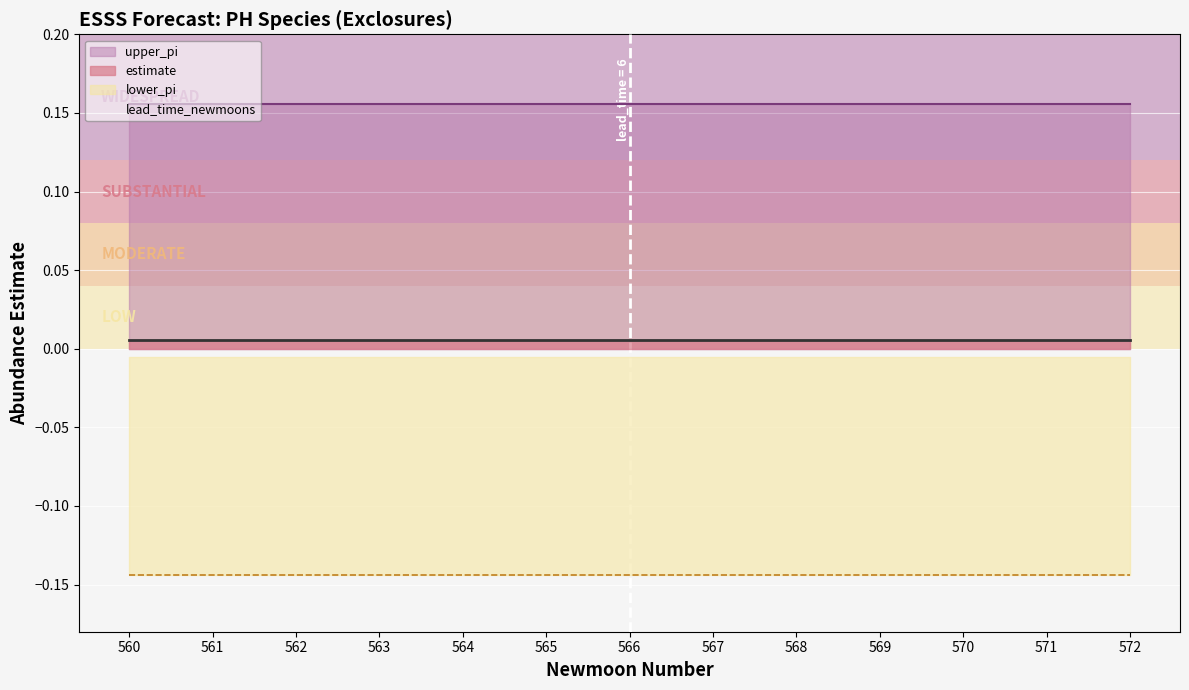

Which has a higher value, 572 or 566?

572